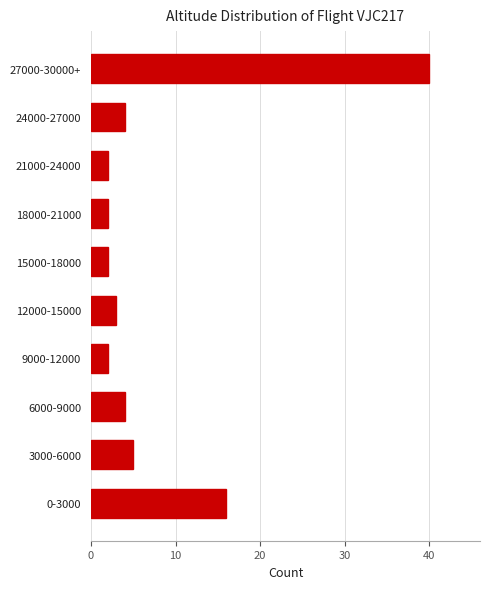

Reading bottom to top, transcribe all the data shown in this chart.

0-3000=16	3000-6000=5	6000-9000=4	9000-12000=2	12000-15000=3	15000-18000=2	18000-21000=2	21000-24000=2	24000-27000=4	27000-30000+=40